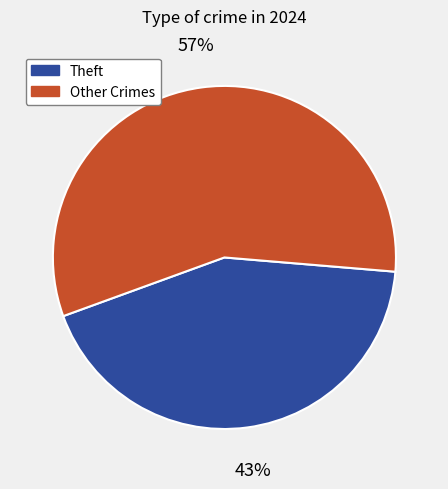

To the nearest percent, what is the difference between the largest and smallest slice percentages?

14%